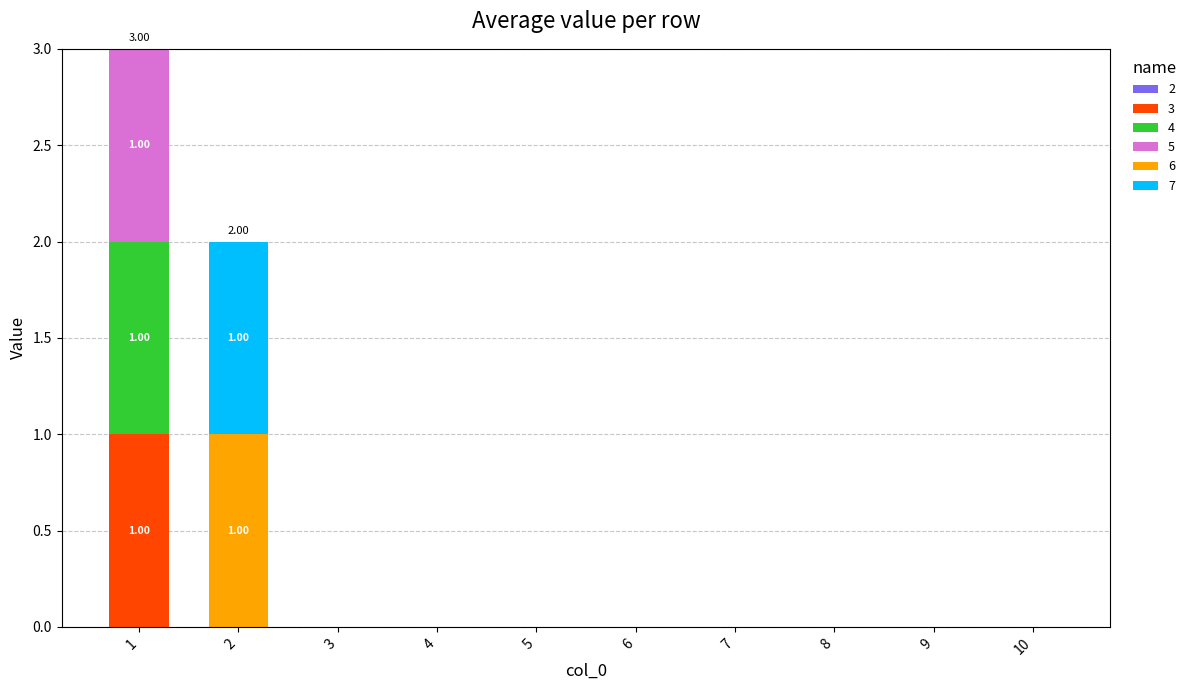

How many series are shown in this chart?

5